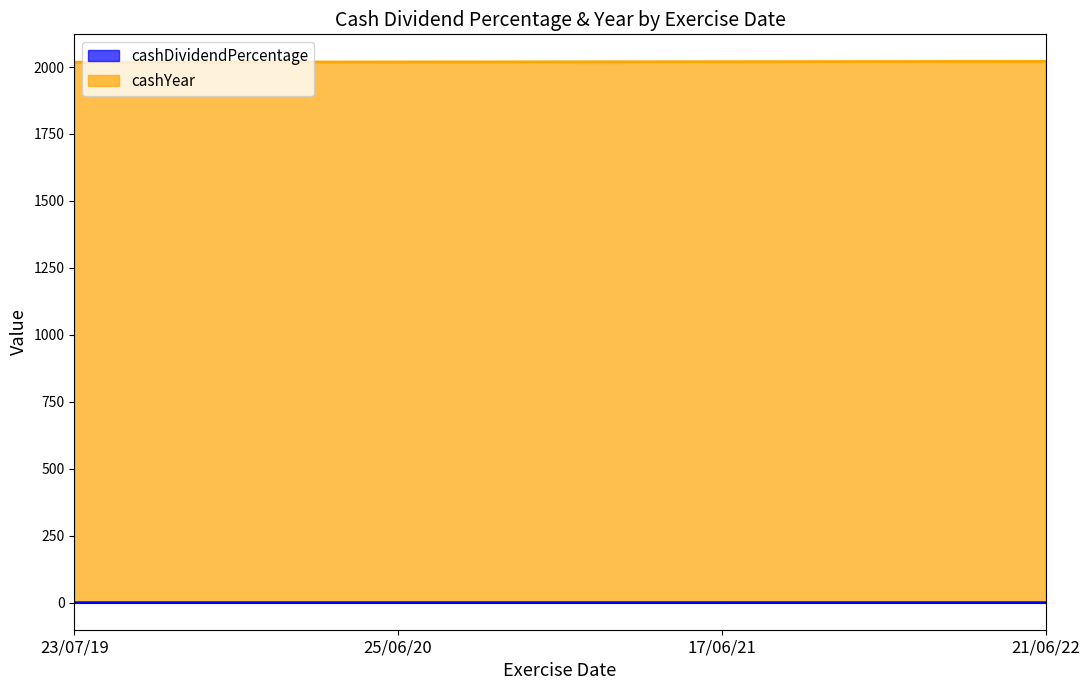

Where is cashDividendPercentage nearest to the value 0?

23/07/19